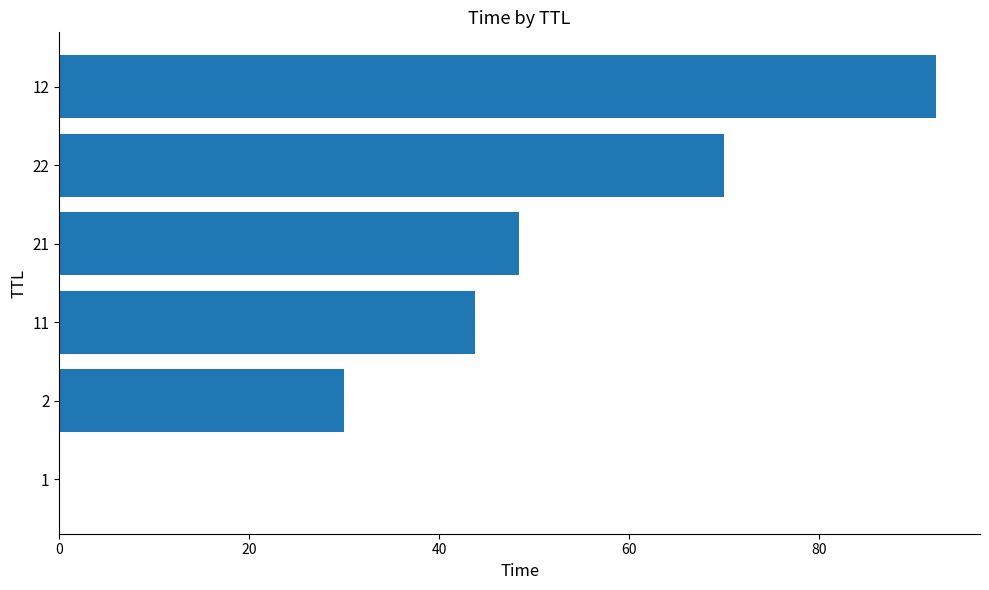

Are the bars horizontal?

Yes